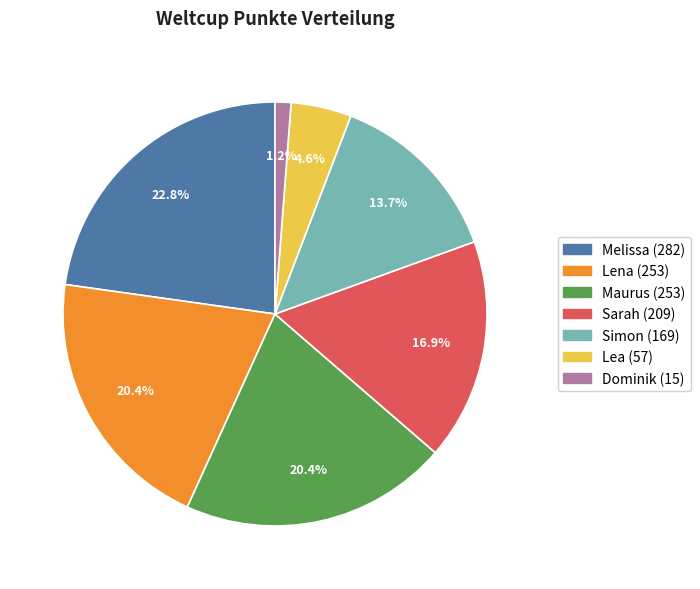

What is the largest slice in the pie chart?

Melissa